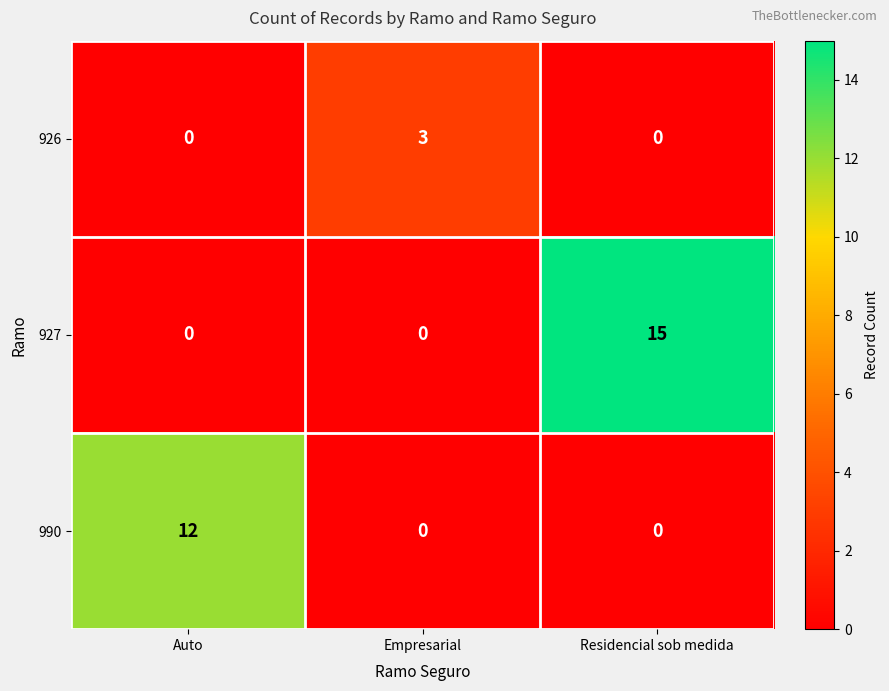

Reading left to right, what are all the values shown in this chart?

926: Auto=0	Empresarial=3	Residencial sob medida=0
927: Auto=0	Empresarial=0	Residencial sob medida=15
990: Auto=12	Empresarial=0	Residencial sob medida=0